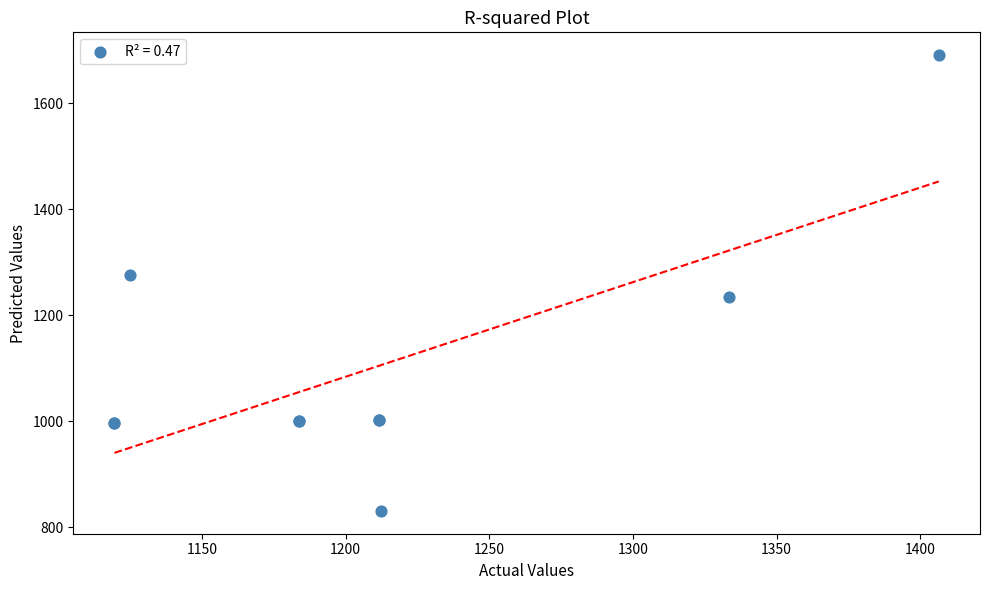

What Y value in the scatter plot is closest to 1260?

1275.8